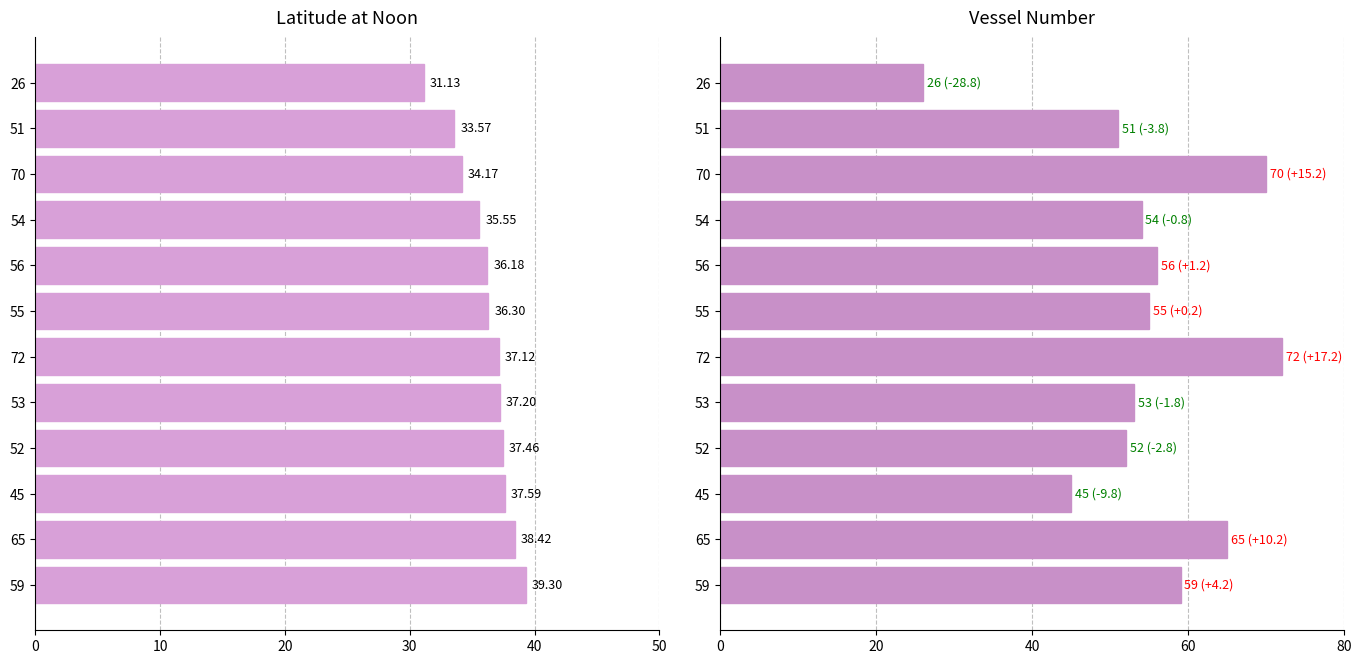

What is the value of the Latitude bar at the 3rd from the left?

34.2